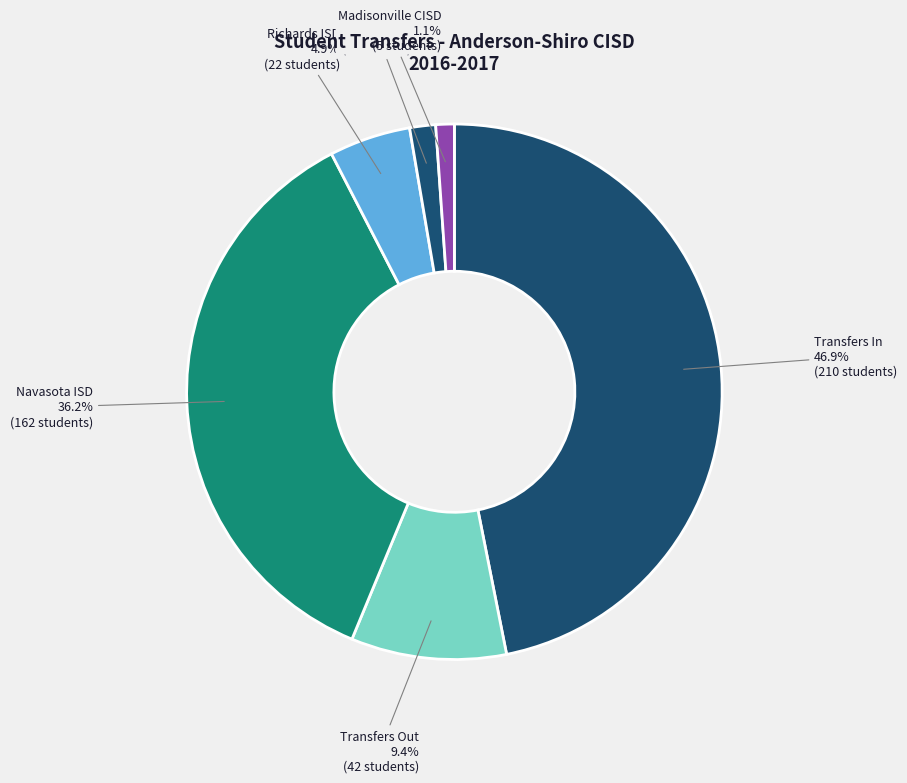

How many slices are in this pie chart?

6